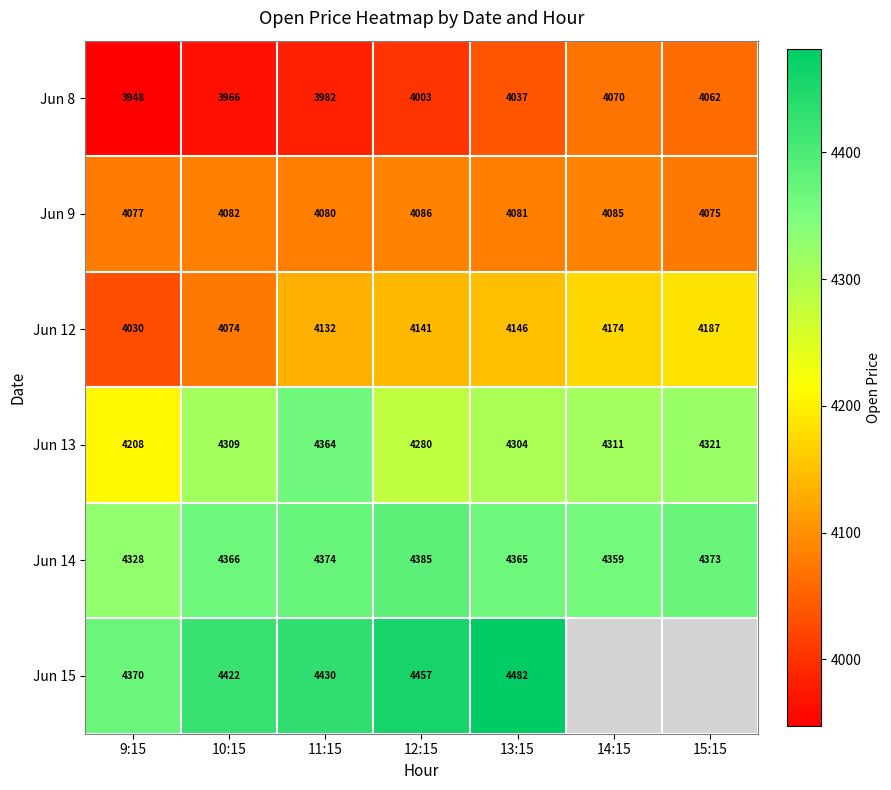

What is the average value of the Jun 13 series?

4300